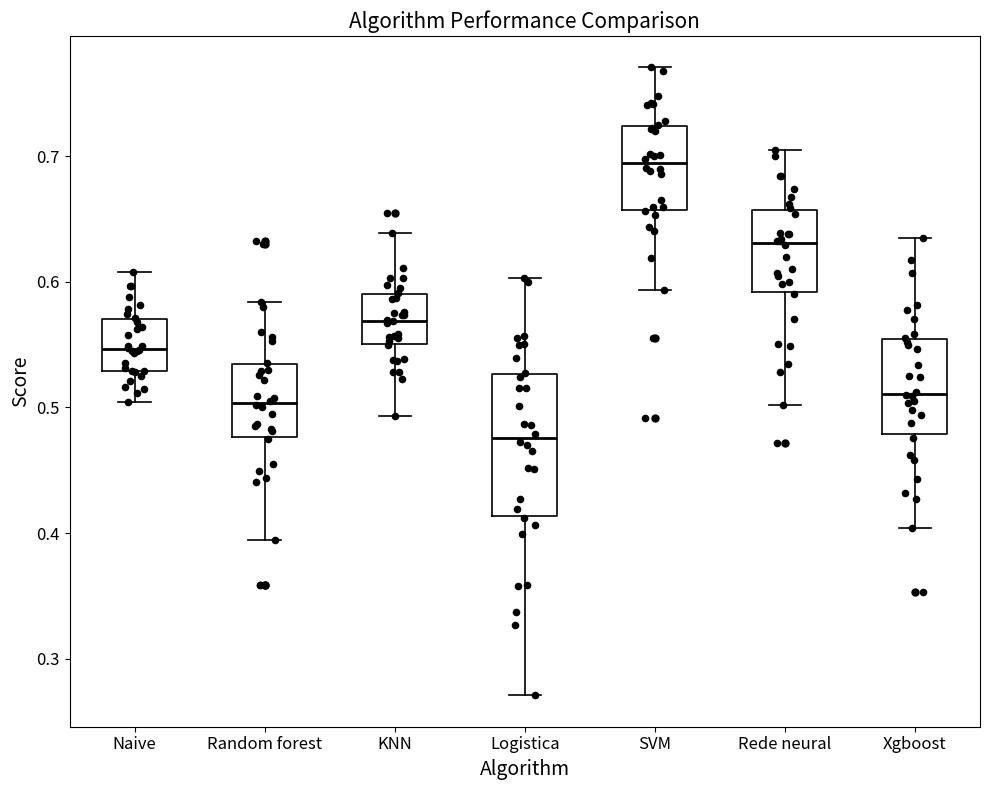

Which box's median line is the highest?

SVM